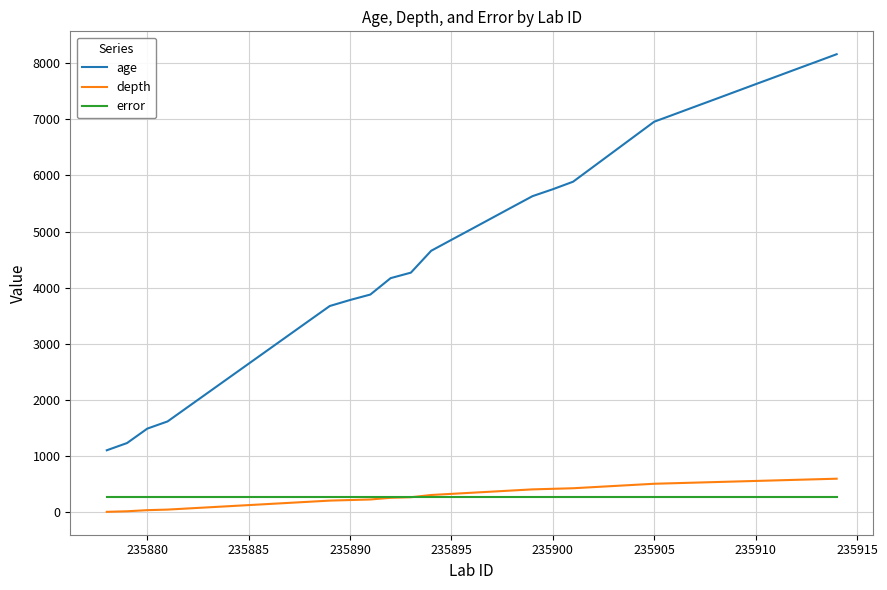

Which series has the widest spread of values?

age